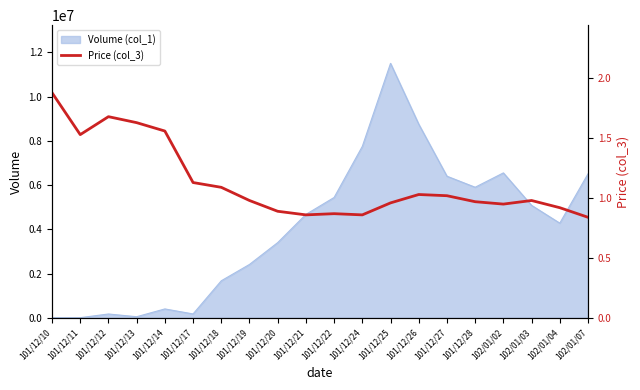

Which has a higher value, 101/12/11 or 101/12/13?

101/12/13